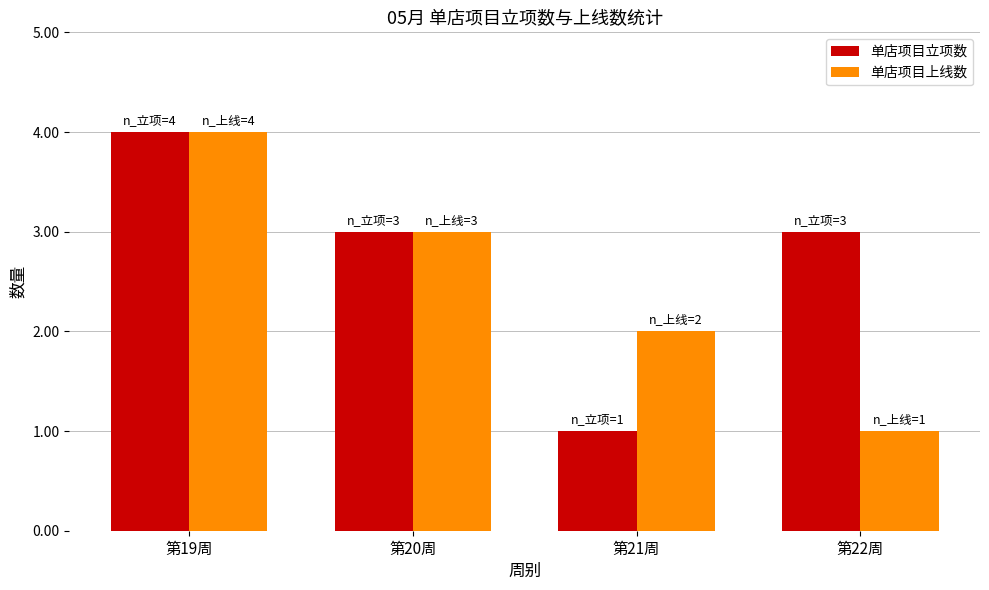

Are the bars horizontal?

No